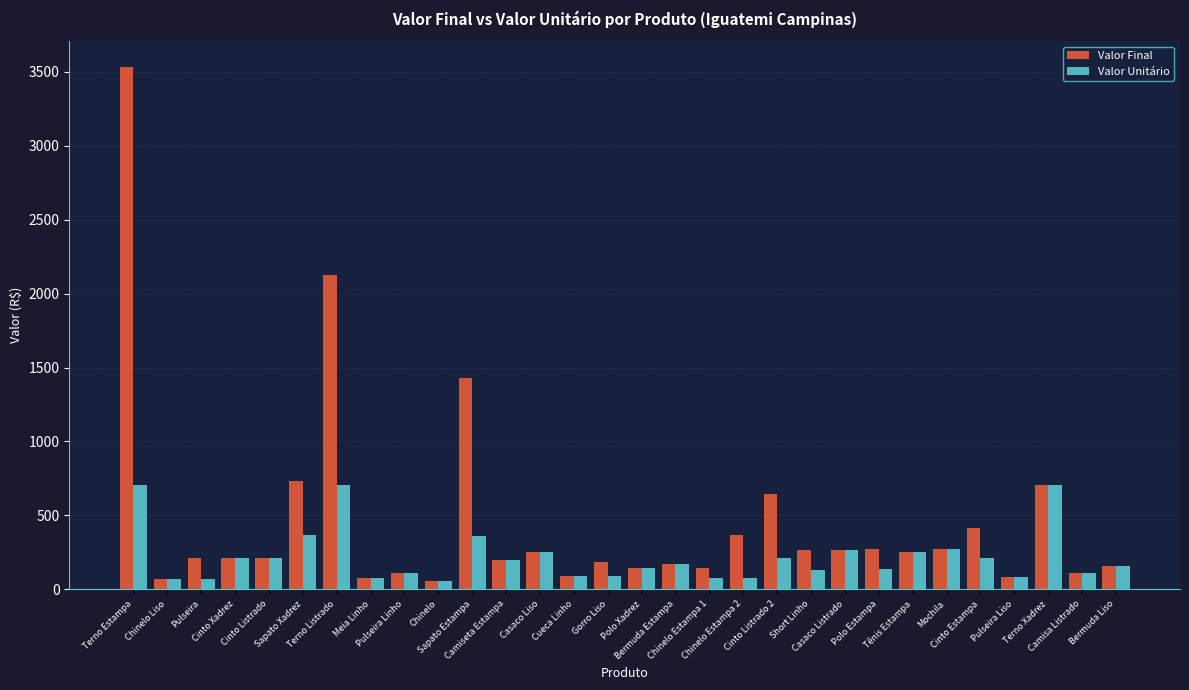

Which series has the largest total across all categories?

Valor Final